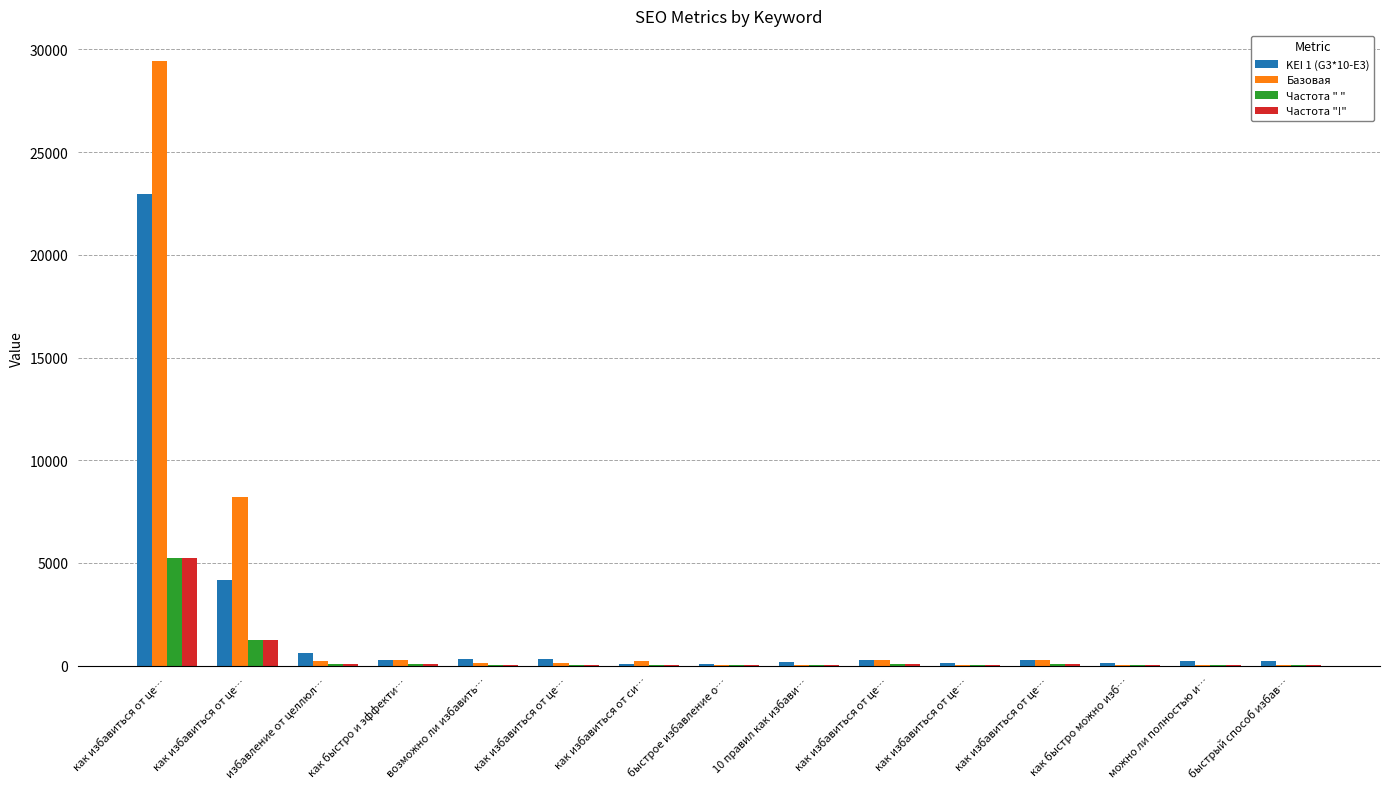

What is the greatest value displayed?

29458